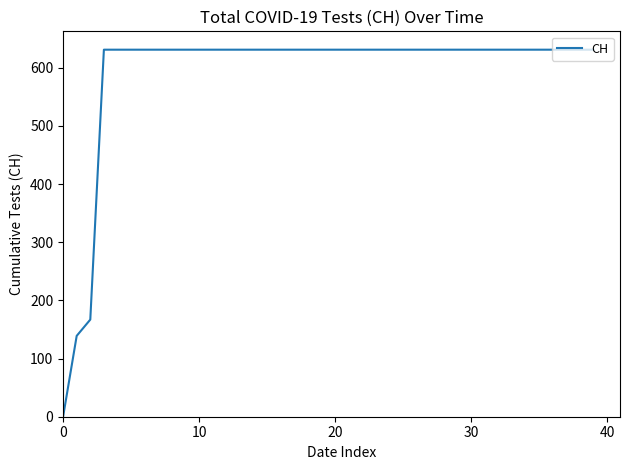

What is the greatest value displayed?

631